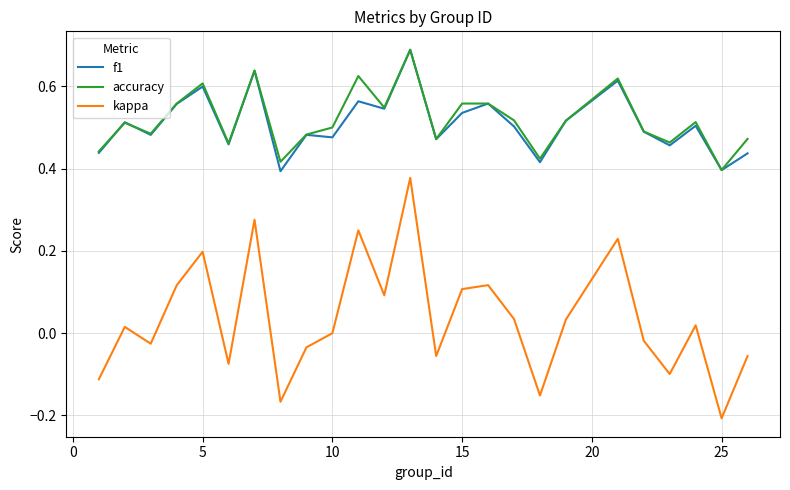

In f1, how many points are higher than both neighbors (excluding endpoints)?

9